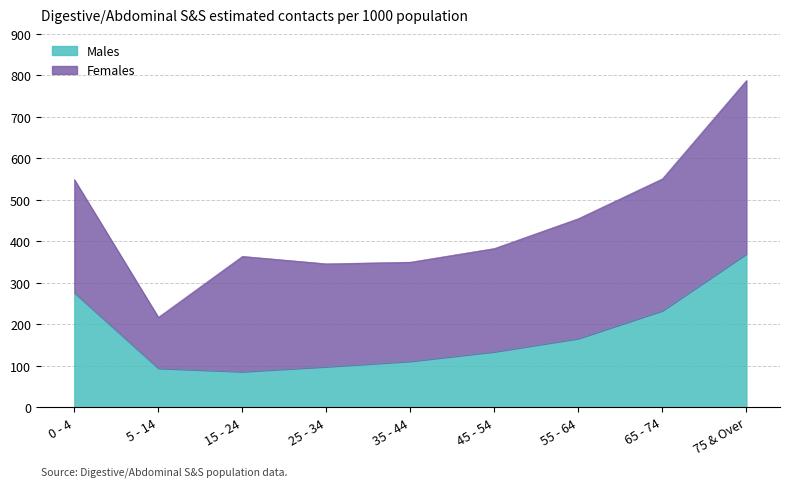

What is the minimum value shown in the chart?

86